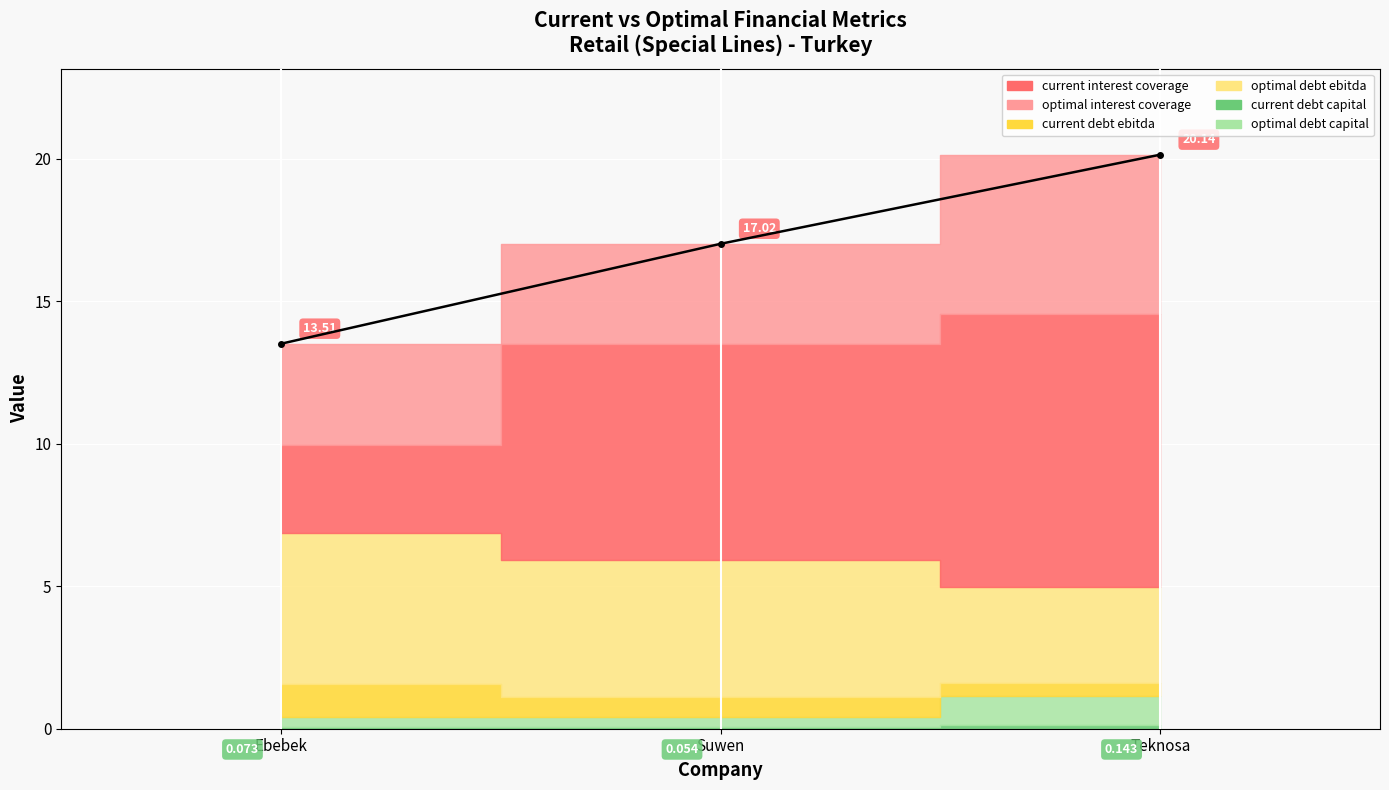

The chart shows a value of 20.1 at Teknosa. True or false?

True